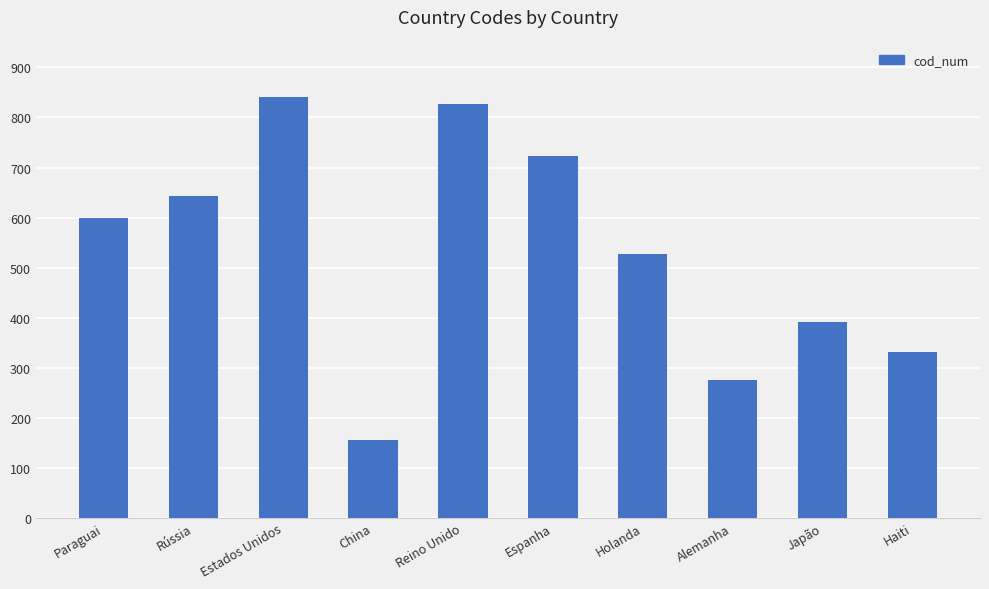

Reading left to right, transcribe all the data shown in this chart.

Paraguai=600	Rússia=643	Estados Unidos=840	China=156	Reino Unido=826	Espanha=724	Holanda=528	Alemanha=276	Japão=392	Haiti=332